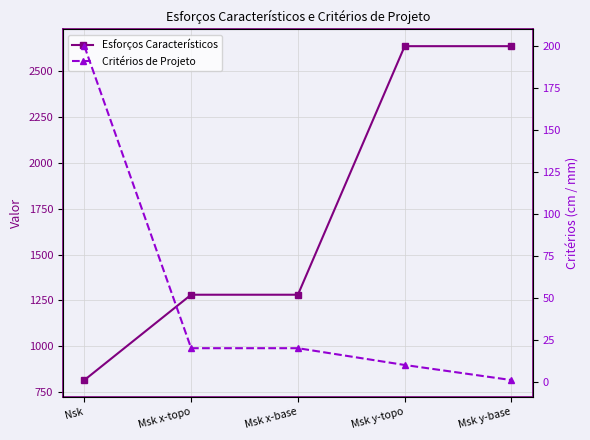

What is the average value of the Esforços Característicos series?

1729.9